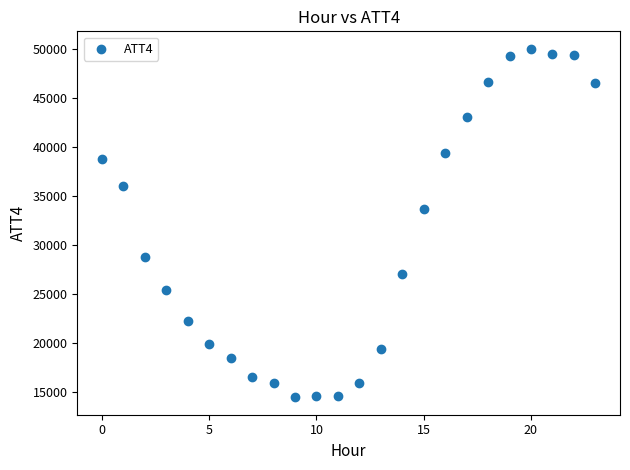

What Y value in the scatter plot is closest to 32250?

33700